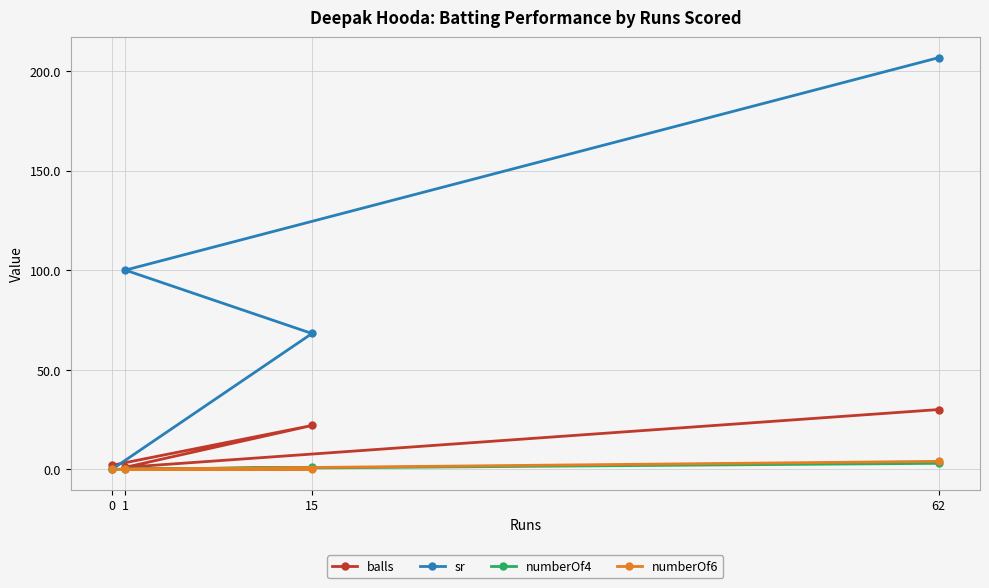

What is the spread (max minus min) of values at 62?

203.7